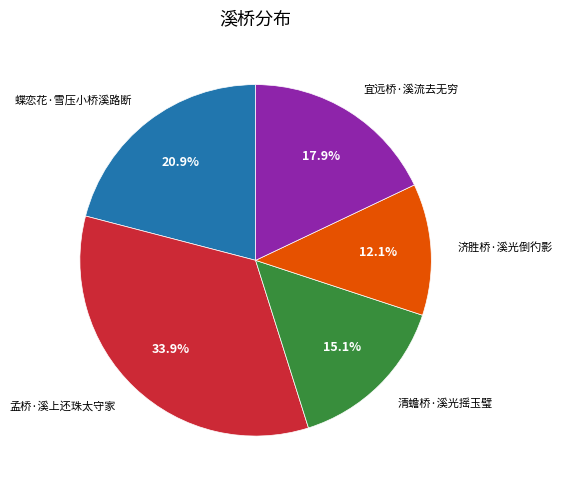

To the nearest percent, what is the average slice percentage?

20%